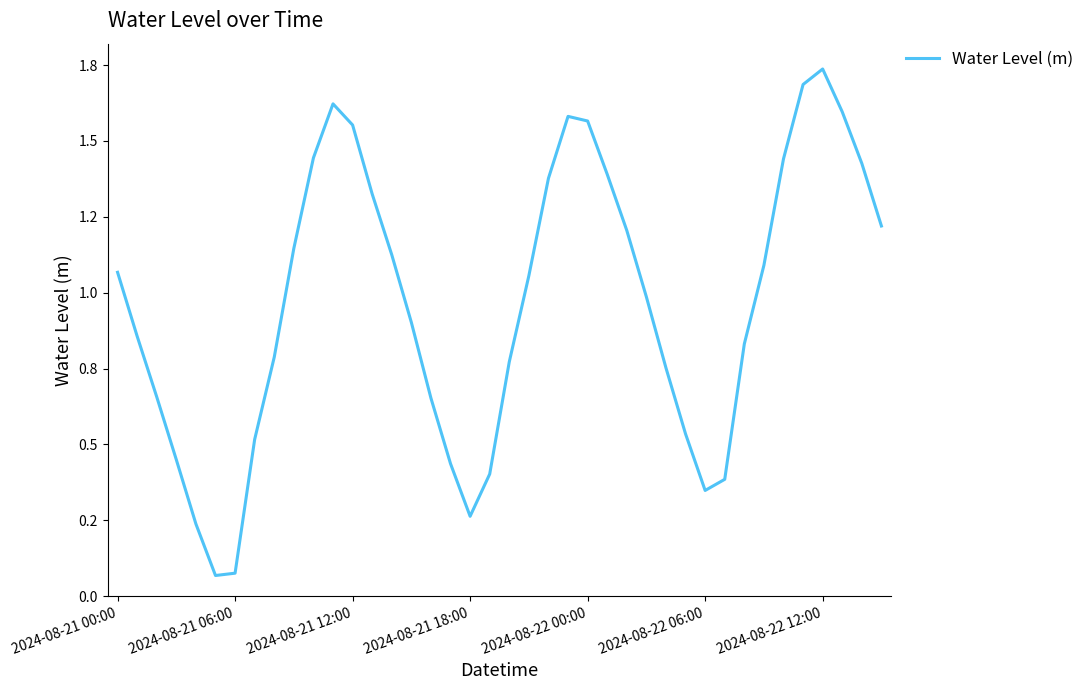

Does the chart have visible grid lines?

No